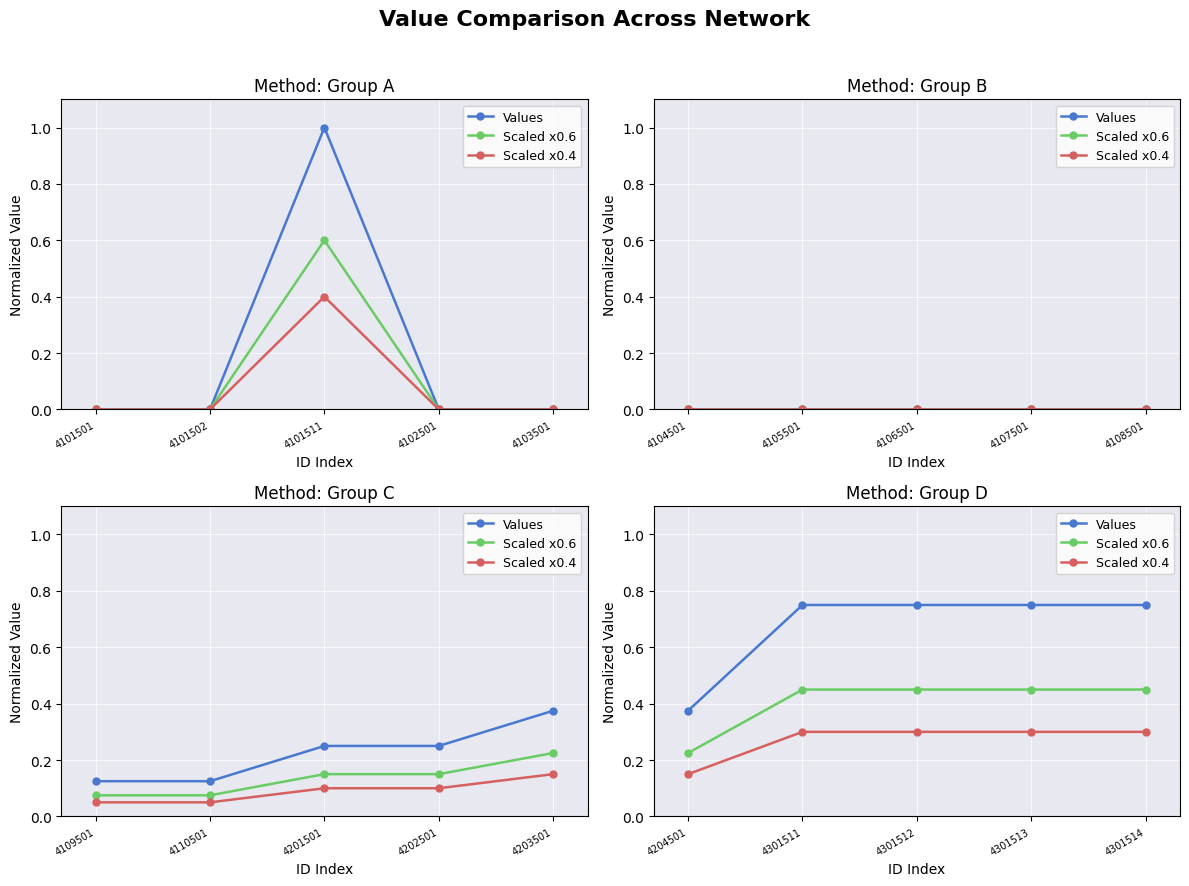

Between 4204501 and 4301513, which series saw the biggest shift?

Values